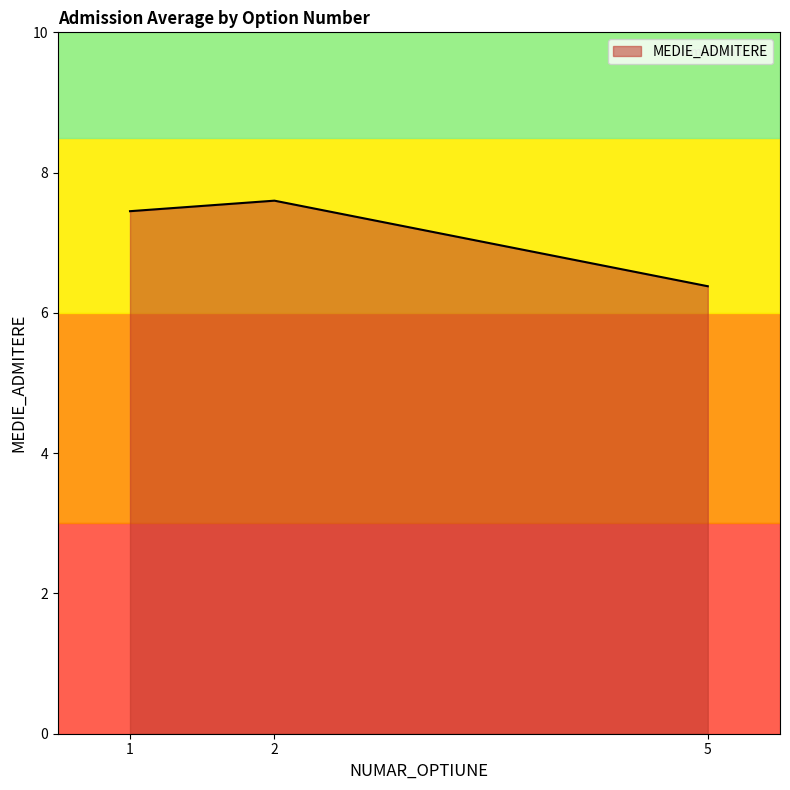

Which category has the lowest value in the MEDIE_ADMITERE series?

5